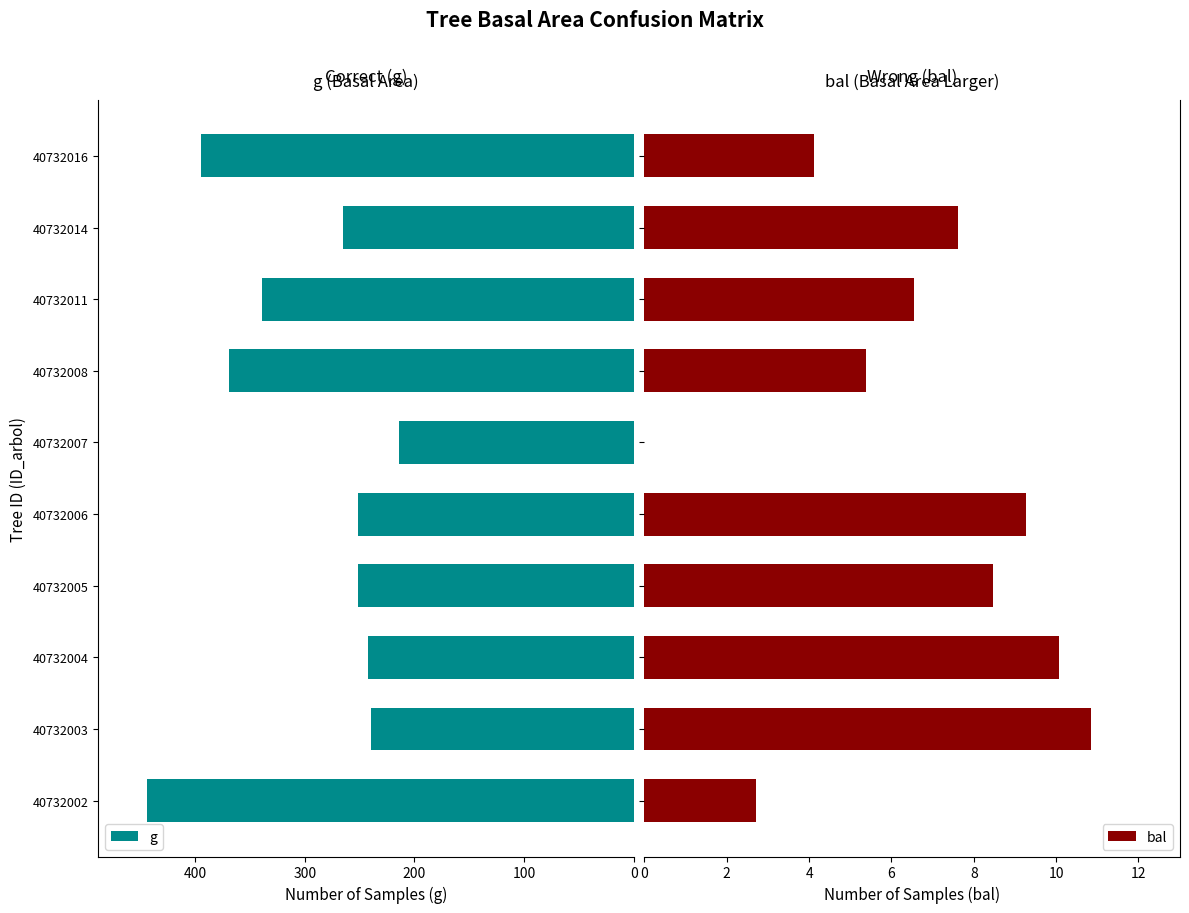

What are all the series names shown in the legend?

g, bal